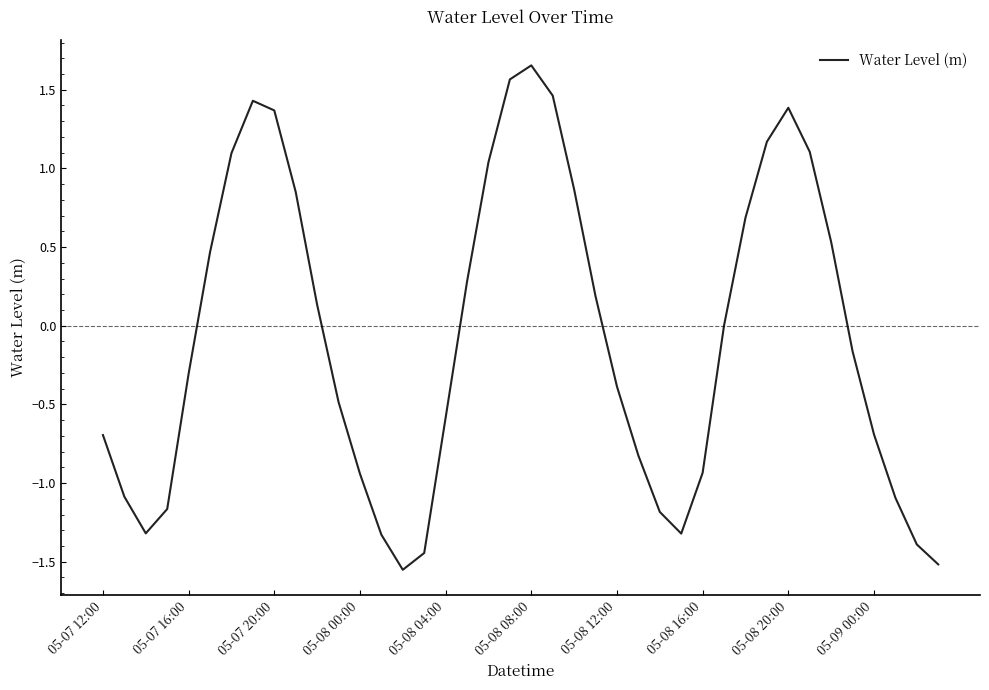

What is the difference between the maximum and minimum values?

3.2